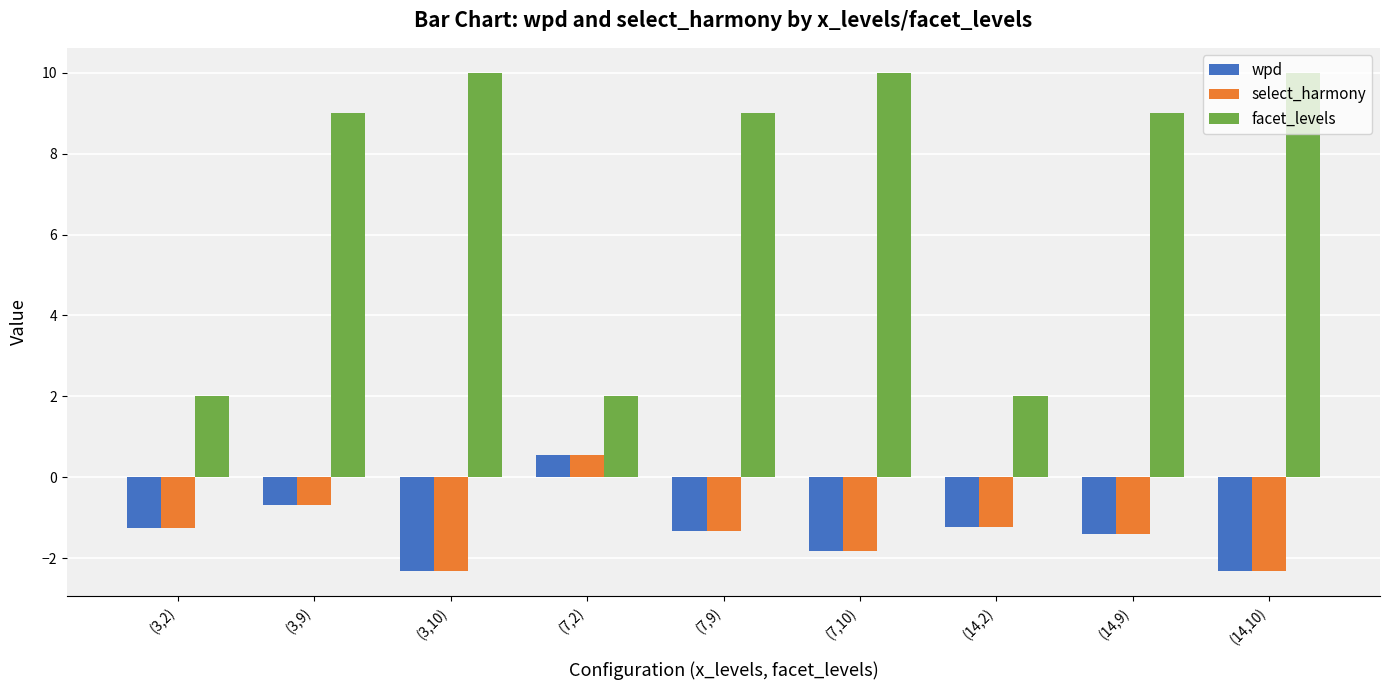

What is the maximum value for wpd?

0.5